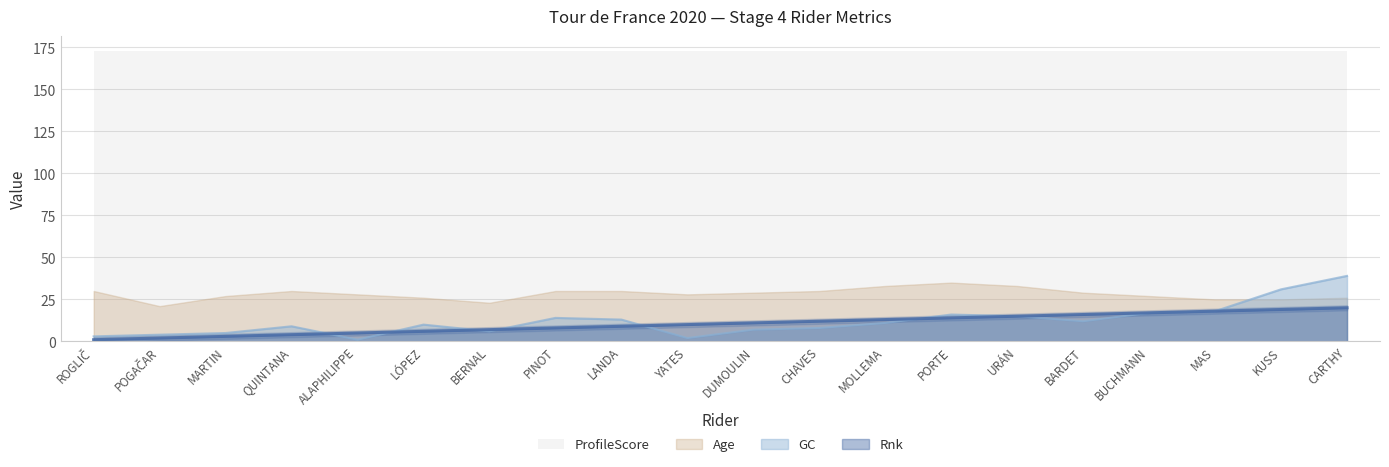

At how many categories does at least one series exceed 1?

20